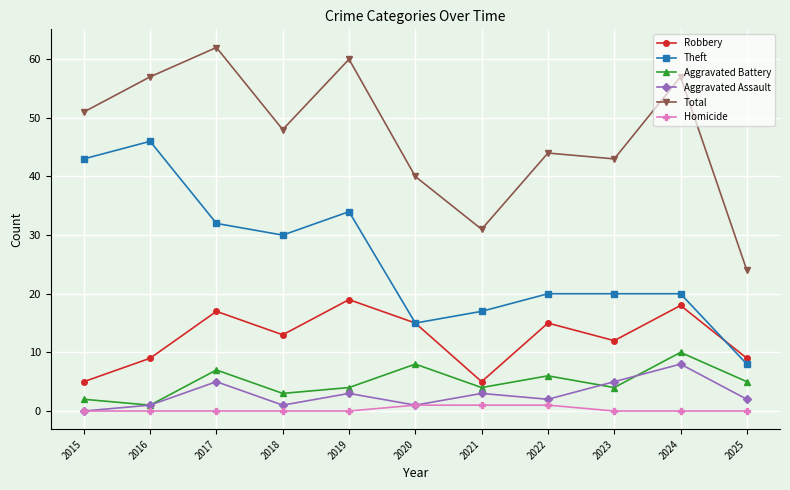

At which label does Aggravated Battery reach its minimum?

2016